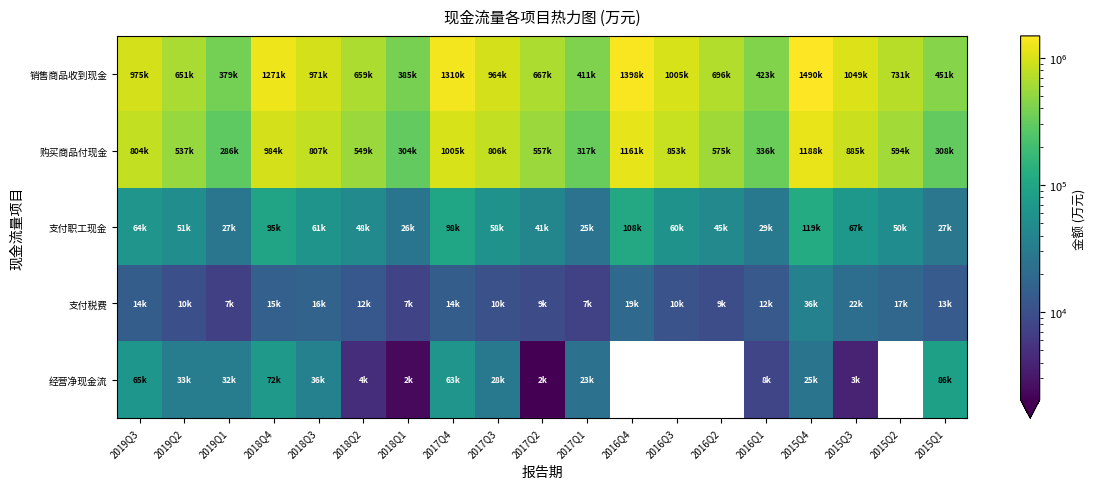

How many series are shown in this chart?

5